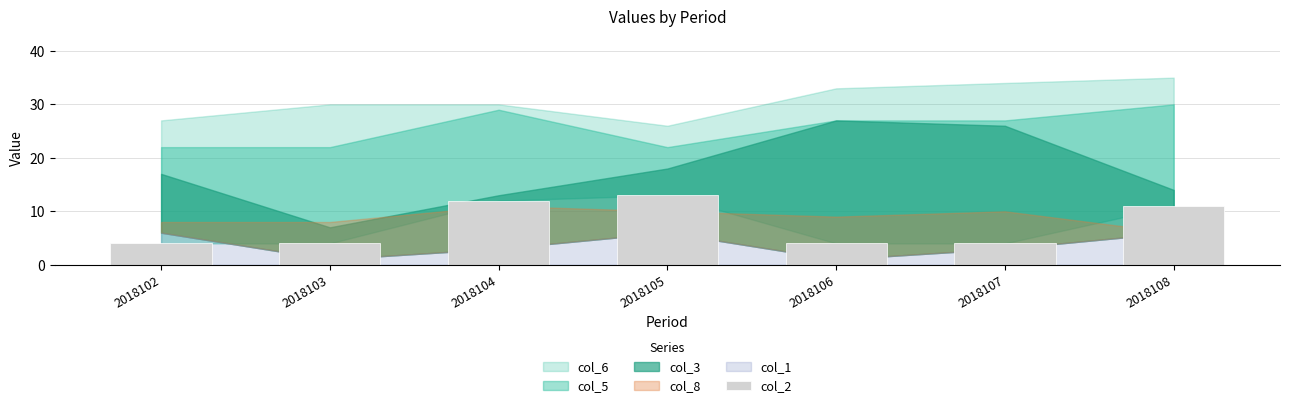

Reading left to right, what are all the values shown in this chart?

2018102=4	2018103=4	2018104=12	2018105=13	2018106=4	2018107=4	2018108=11